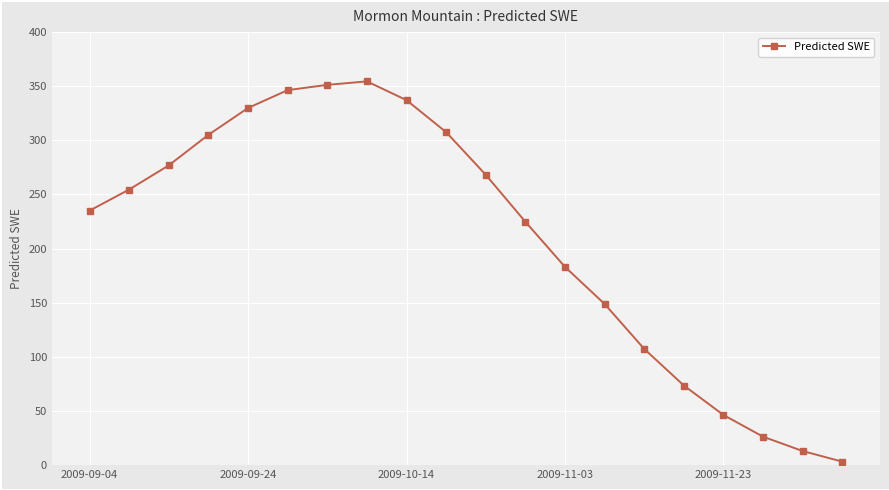

What is the value of the 3rd point from the left?

276.9